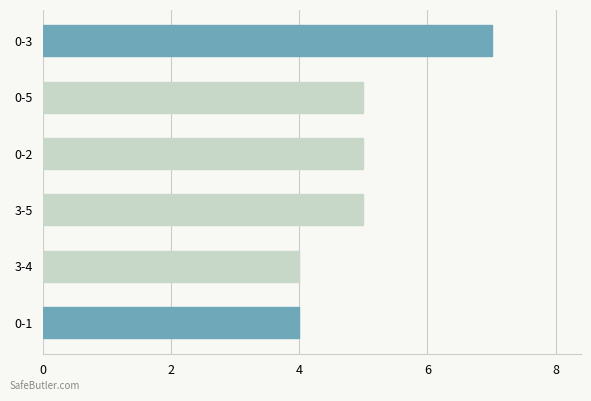

What is the average value?

5